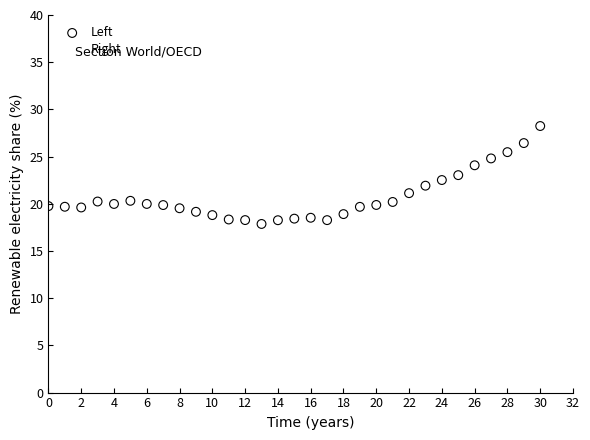

Which series has the largest Y range (max minus min)?

Right